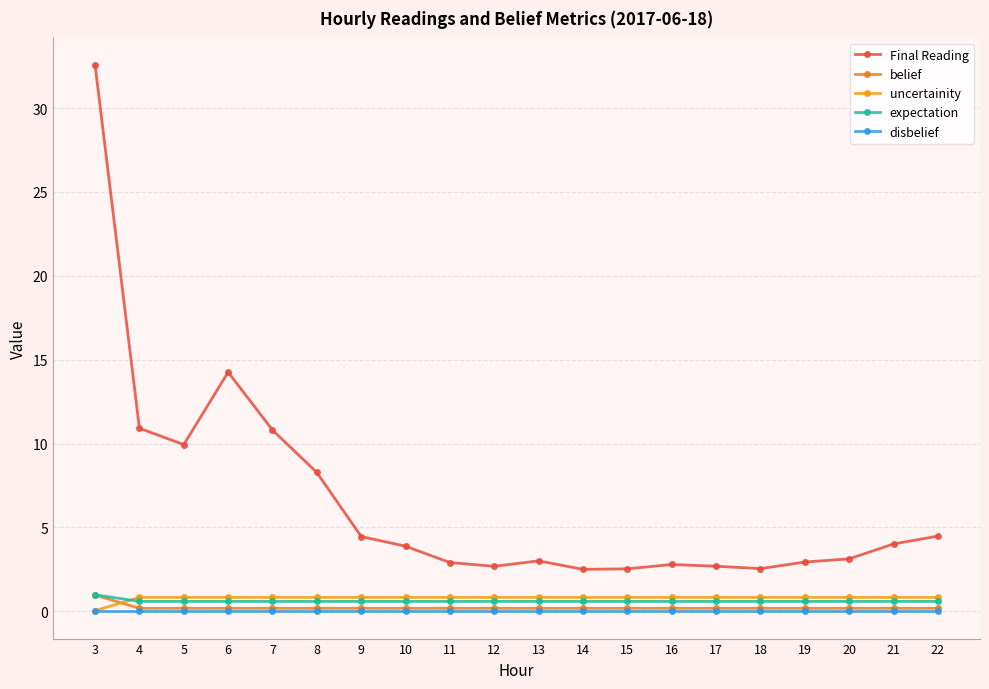

Reading left to right, what are all the values shown in this chart?

Final Reading: 3=32.6	4=10.9	5=9.9	6=14.3	7=10.8	8=8.3	9=4.5	10=3.9	11=2.9	12=2.7	13=3.0	14=2.5	15=2.5	16=2.8	17=2.7	18=2.5	19=2.9	20=3.1	21=4.0	22=4.5
belief: 3=1.0	4=0.2	5=0.2	6=0.2	7=0.2	8=0.2	9=0.2	10=0.2	11=0.2	12=0.2	13=0.2	14=0.2	15=0.2	16=0.2	17=0.2	18=0.2	19=0.2	20=0.2	21=0.2	22=0.2
uncertainity: 3=0.0	4=0.8	5=0.8	6=0.8	7=0.8	8=0.8	9=0.8	10=0.8	11=0.8	12=0.8	13=0.8	14=0.8	15=0.8	16=0.8	17=0.8	18=0.8	19=0.8	20=0.8	21=0.8	22=0.8
expectation: 3=1.0	4=0.6	5=0.6	6=0.6	7=0.6	8=0.6	9=0.6	10=0.6	11=0.6	12=0.6	13=0.6	14=0.6	15=0.6	16=0.6	17=0.6	18=0.6	19=0.6	20=0.6	21=0.6	22=0.6
disbelief: 3=0.0	4=0.0	5=0.0	6=0.0	7=0.0	8=0.0	9=0.0	10=0.0	11=0.0	12=0.0	13=0.0	14=0.0	15=0.0	16=0.0	17=0.0	18=0.0	19=0.0	20=0.0	21=0.0	22=0.0